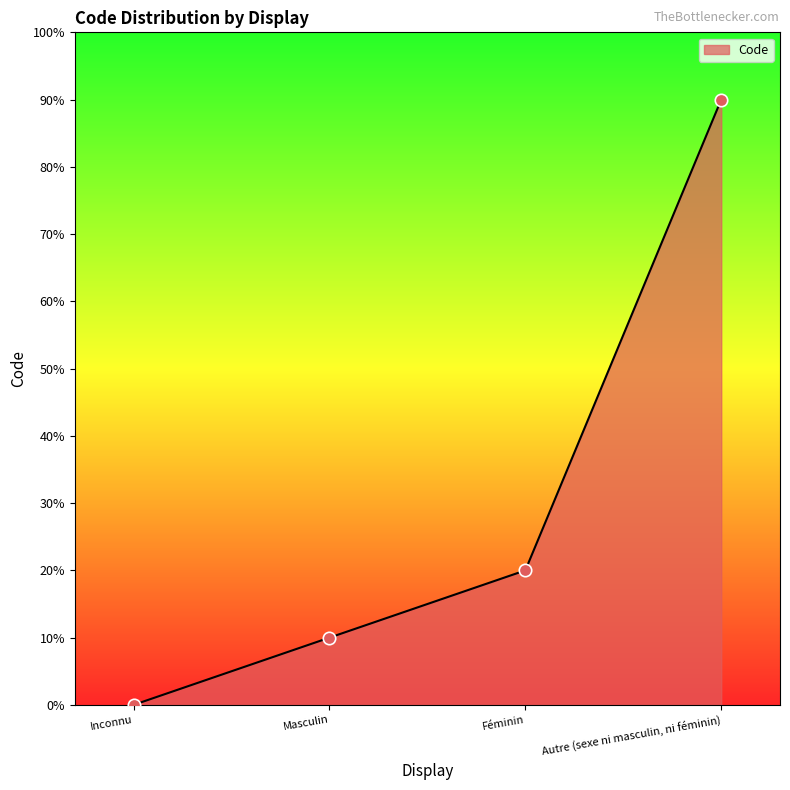

Which has a higher value, Masculin or Inconnu?

Masculin